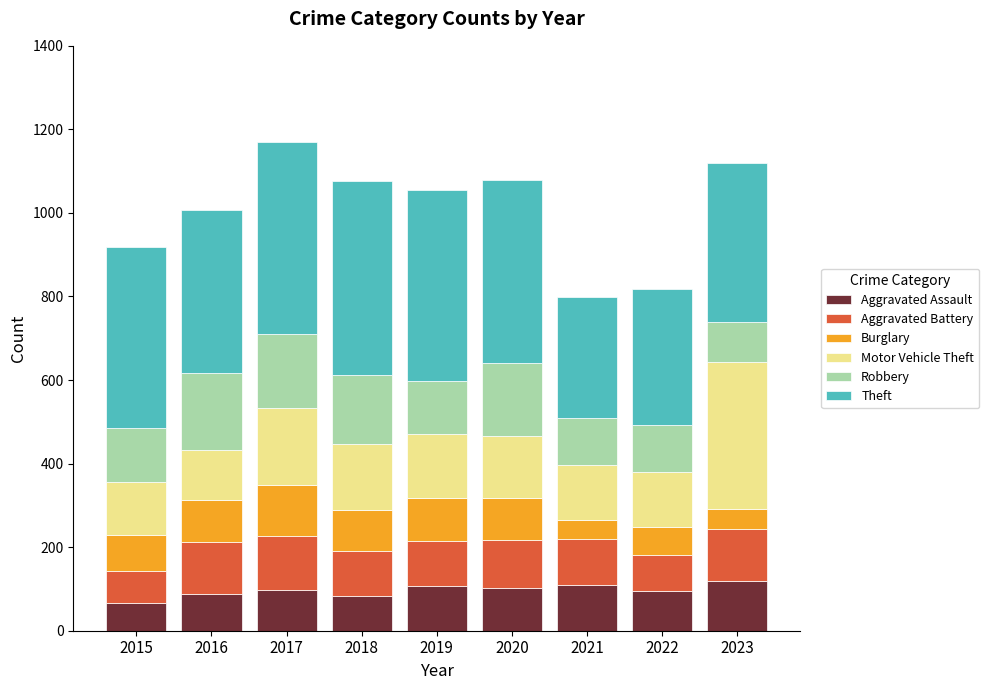

What is the sum of the Aggravated Assault values at 2023 and 2017?

217